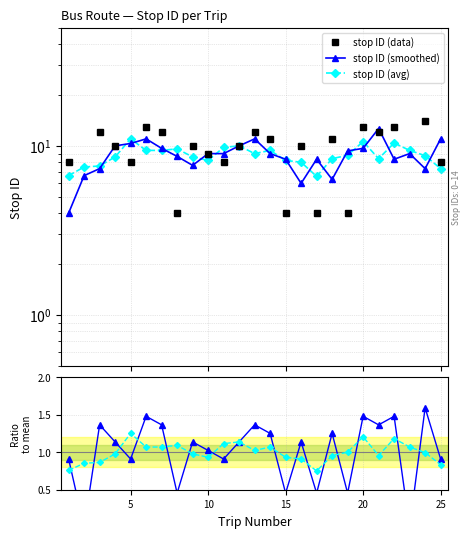

How many lines are shown in the chart?

5